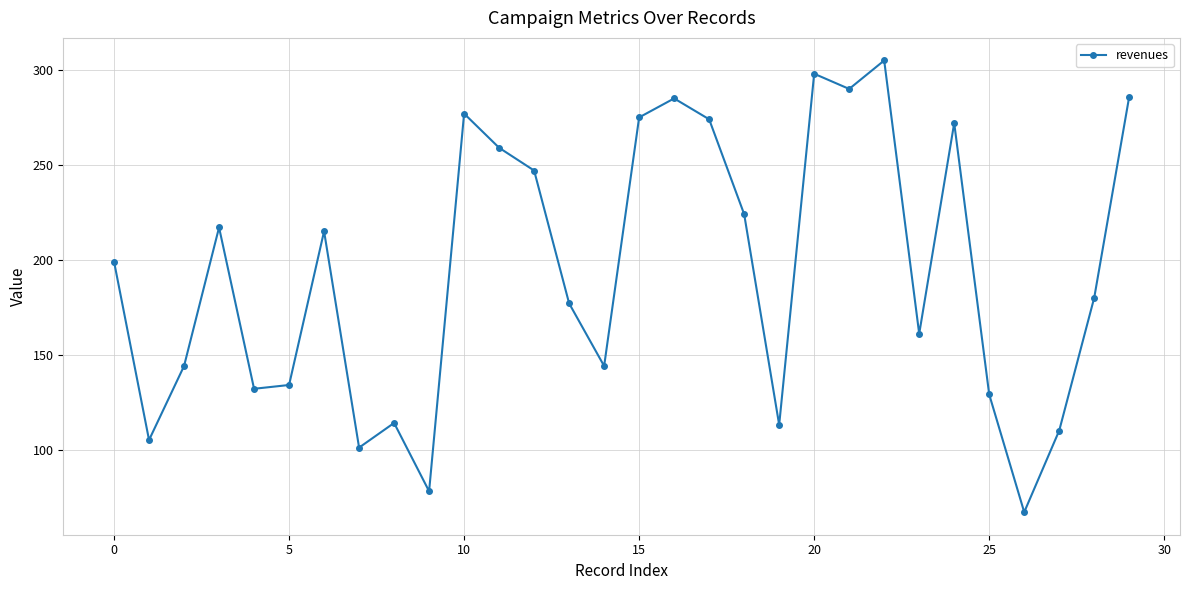

How many points are lower than both their immediate neighbors (excluding endpoints)?

9